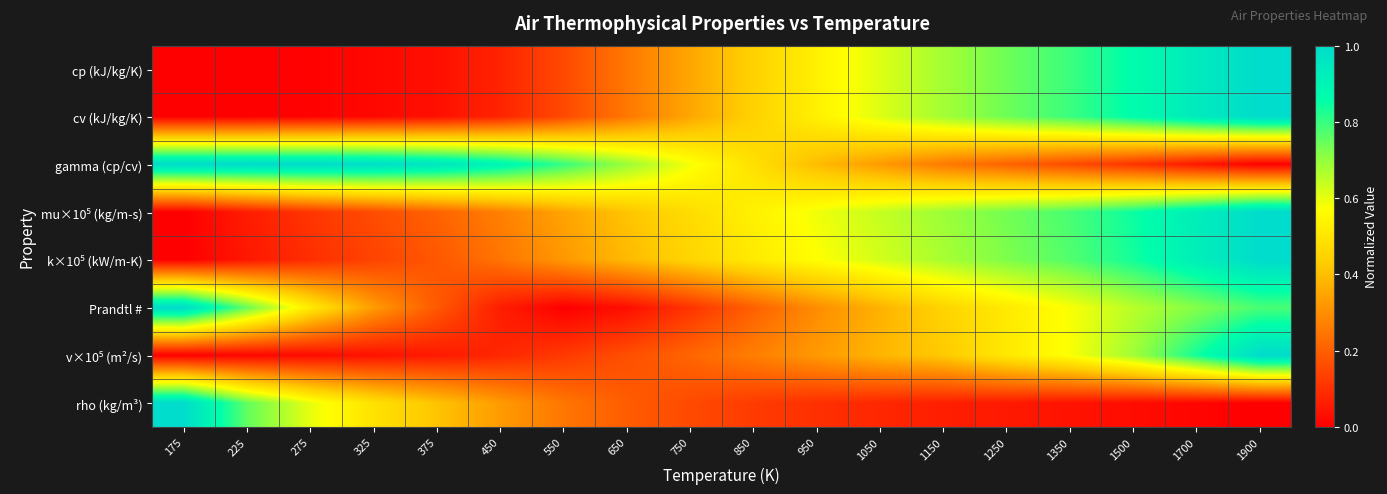

Which has a higher value, 550 or 225?

550